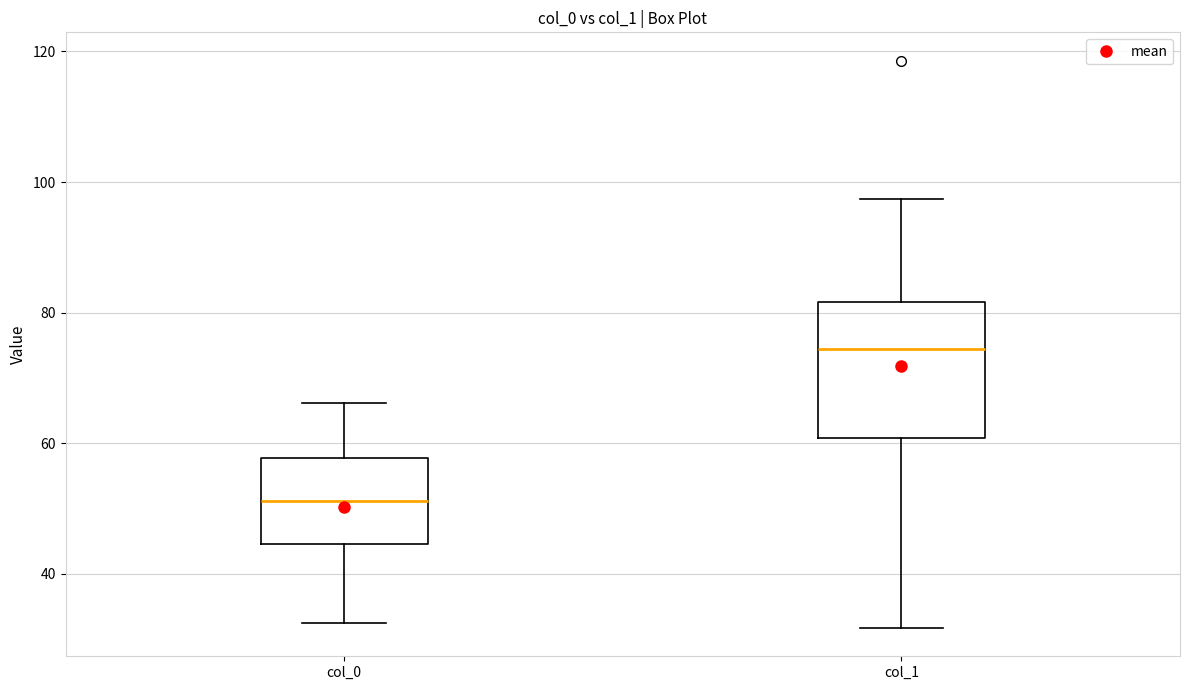

Which box has the highest median line?

col_1